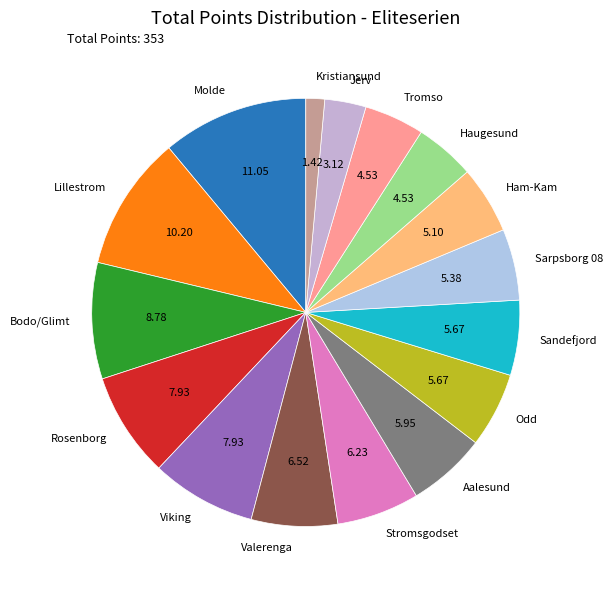

Do Jerv and Sandefjord together represent more than half of the pie?

No